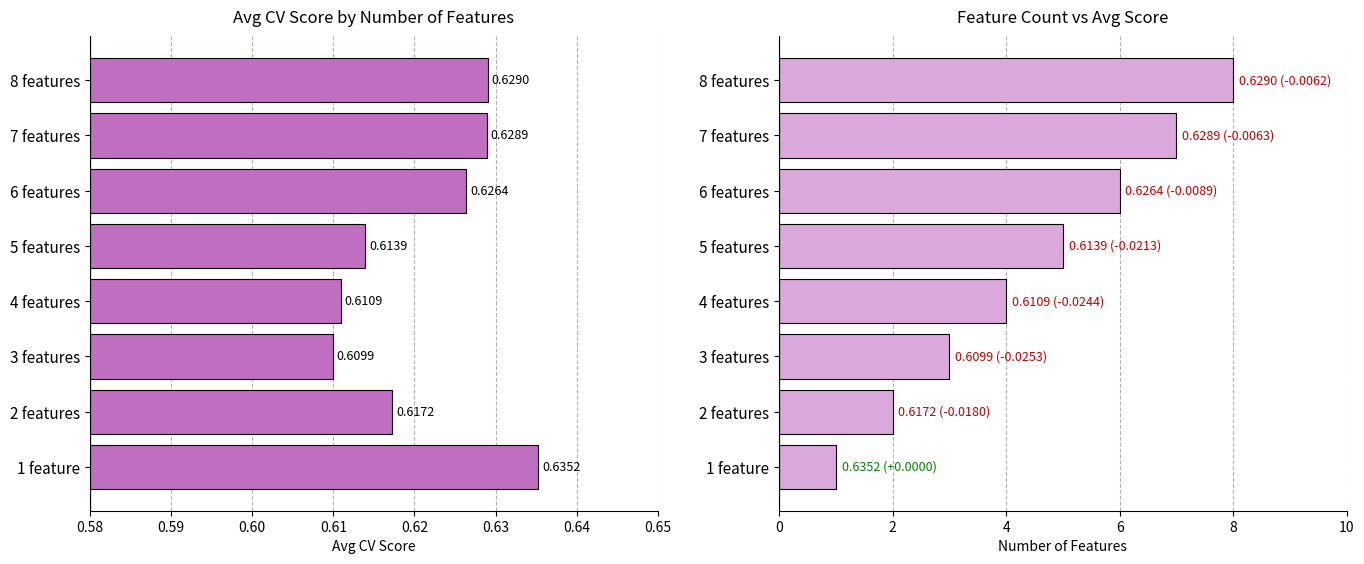

Read the avg_score value at 6 features.

0.6